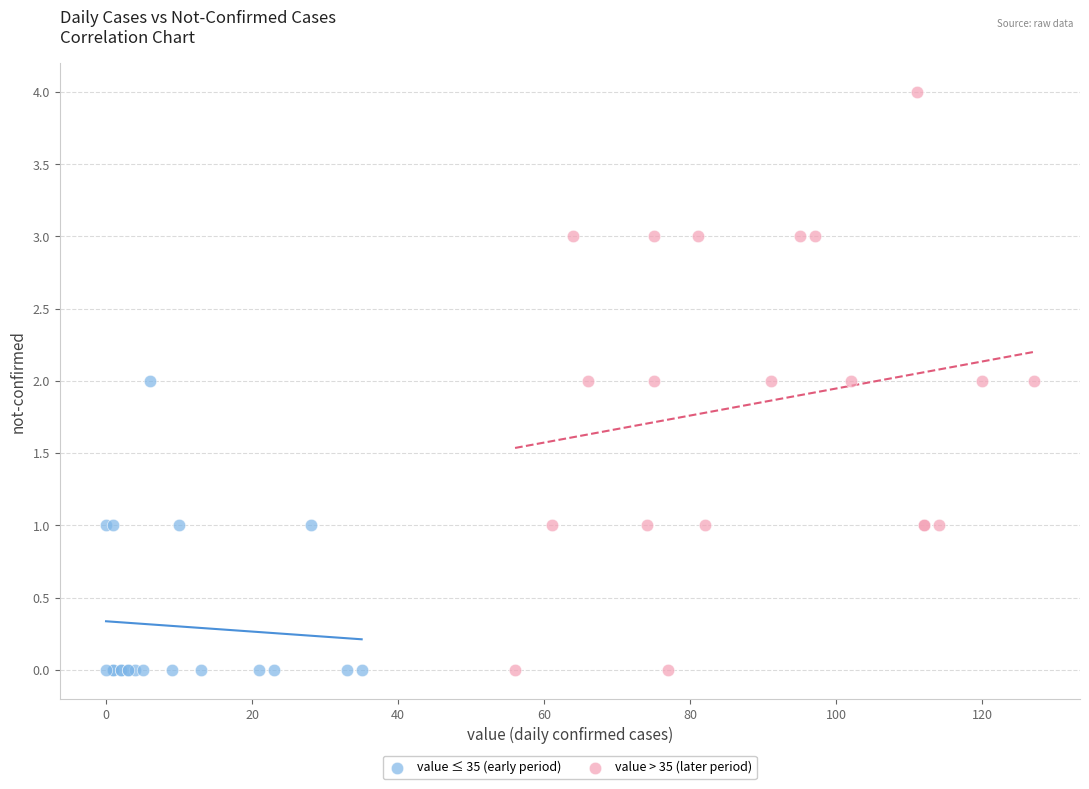

Which series contains the highest Y value?

value > 35 (later period)